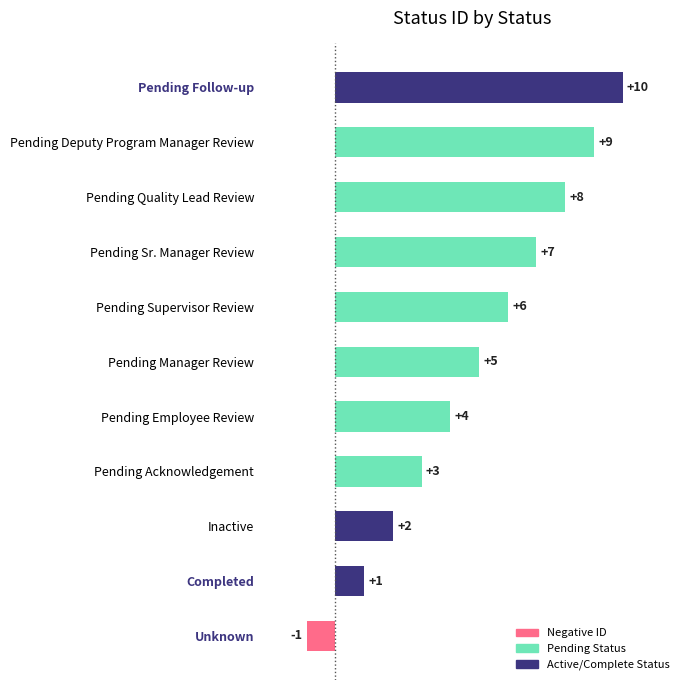

Reading bottom to top, what are all the values shown in this chart?

-1	1	2	3	4	5	6	7	8	9	10